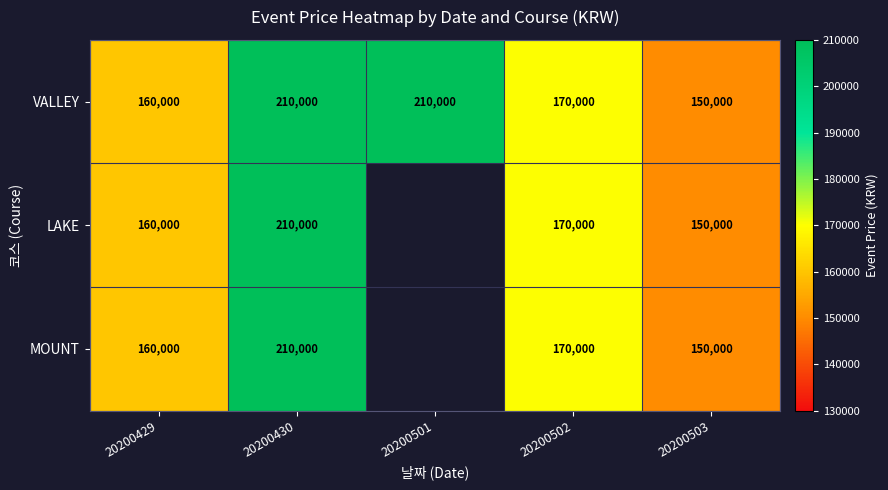

Which has a higher value, 20200501 or 20200503?

20200501